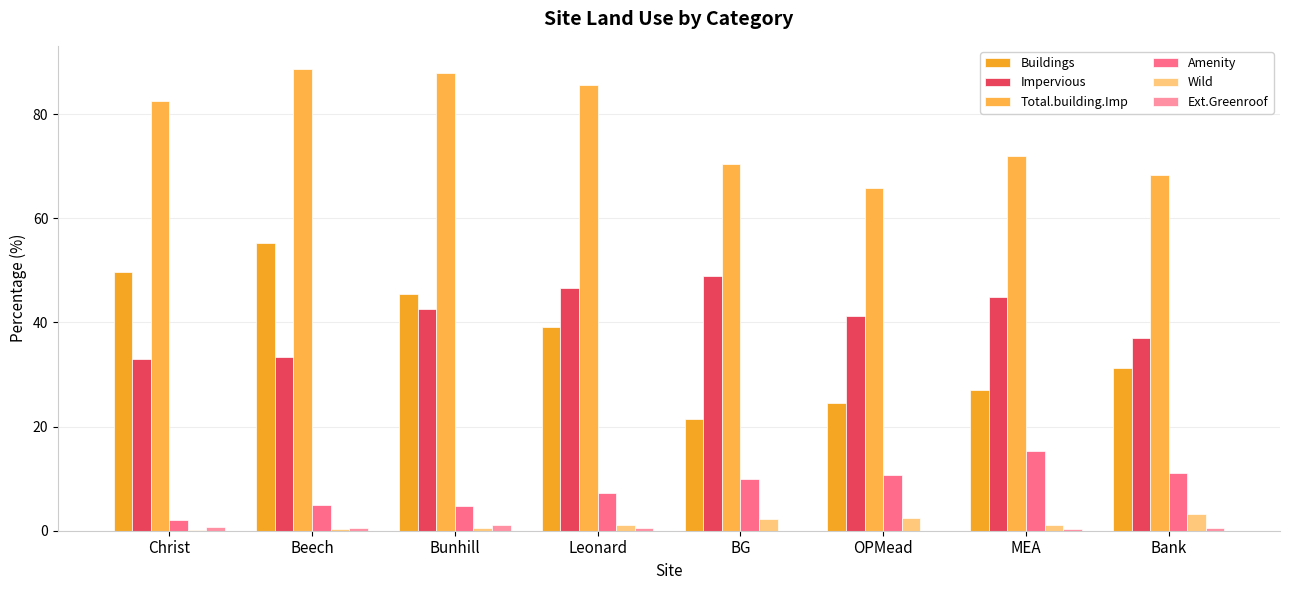

What is the difference between the Ext.Greenroof values at Christ and OPMead?

0.8